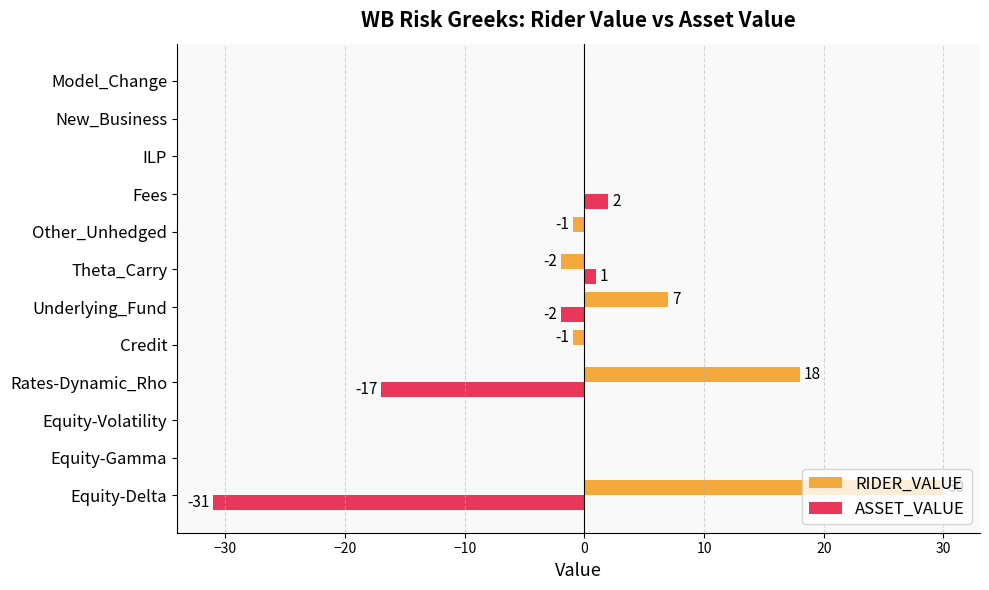

Which label corresponds to the largest value in the chart?

Equity-Delta